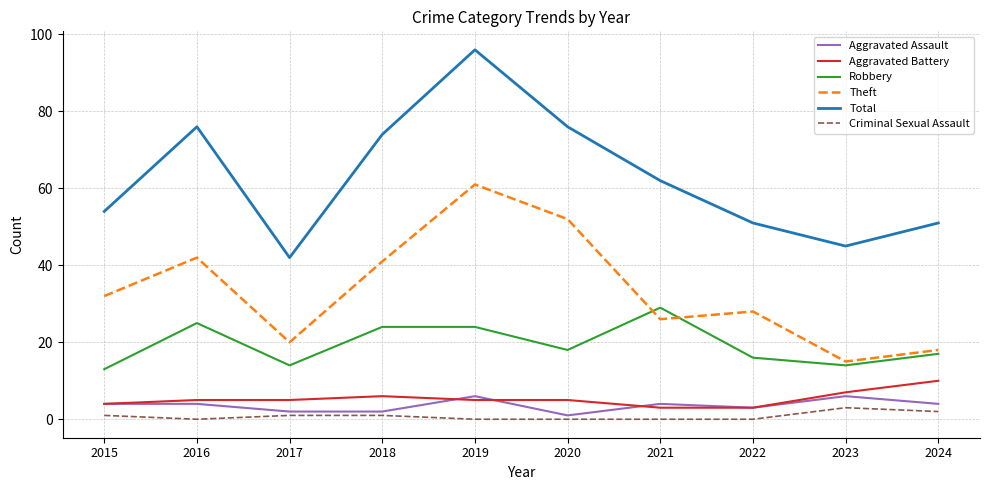

True or false: Total and Theft intersect in this chart.

False